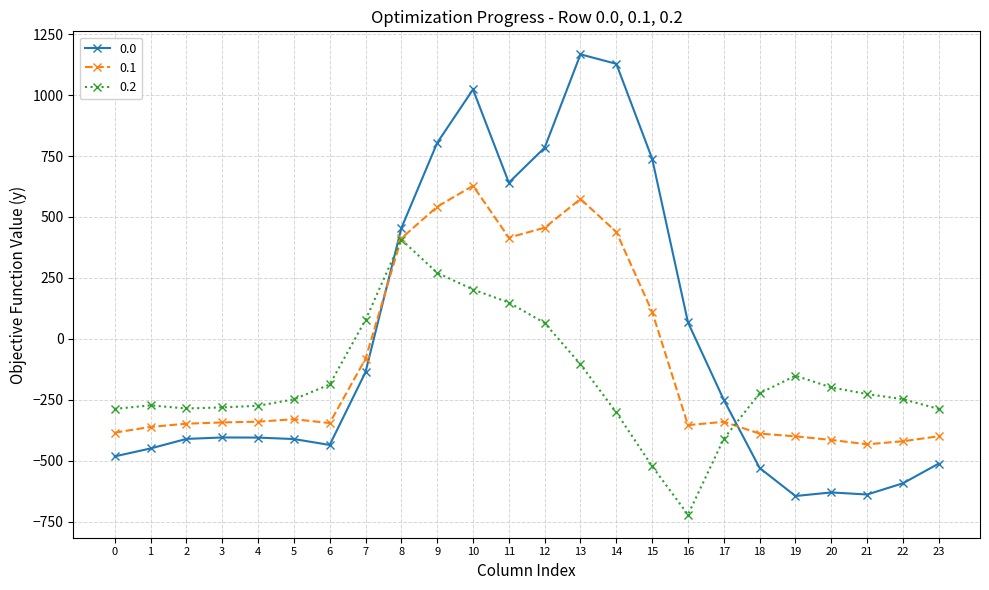

What is the spread (max minus min) of values at 12?

719.2